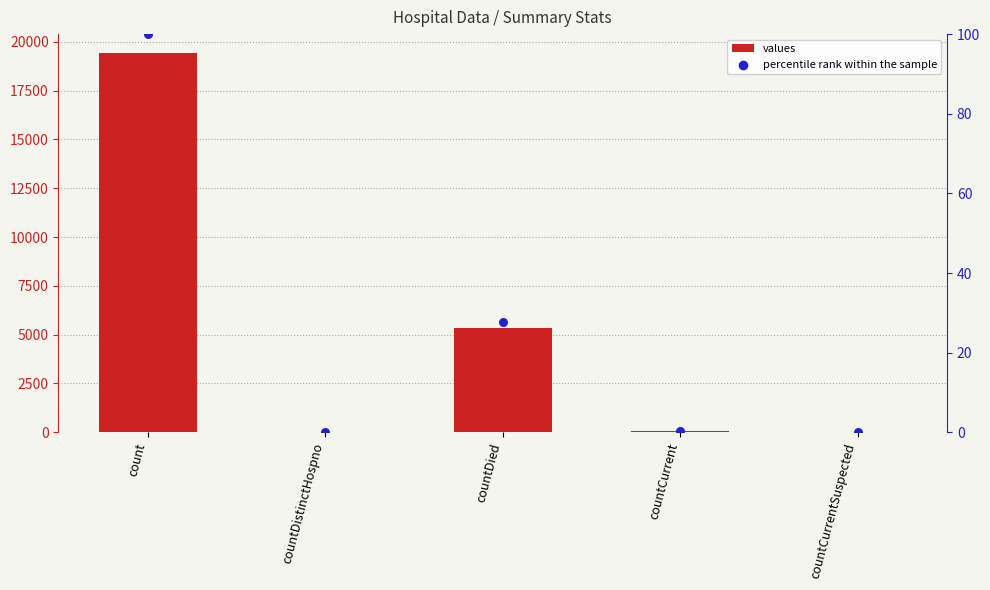

At which category is the sum across all series the highest?

count